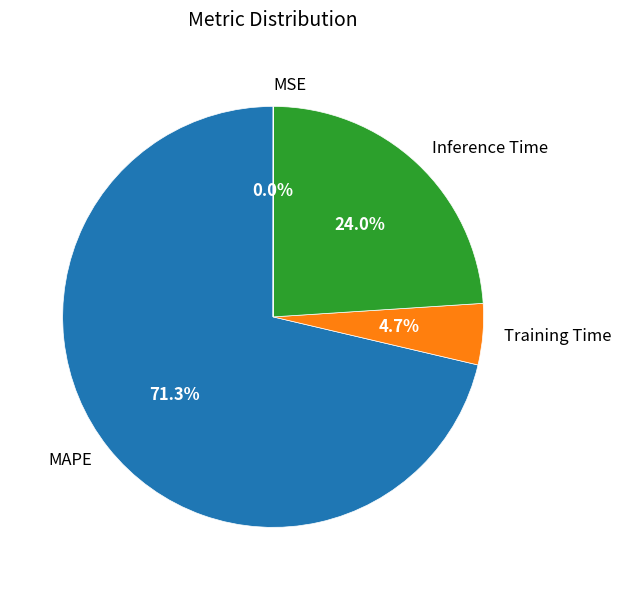

Combined, what portion of the pie is Inference Time and Training Time?

28.7%